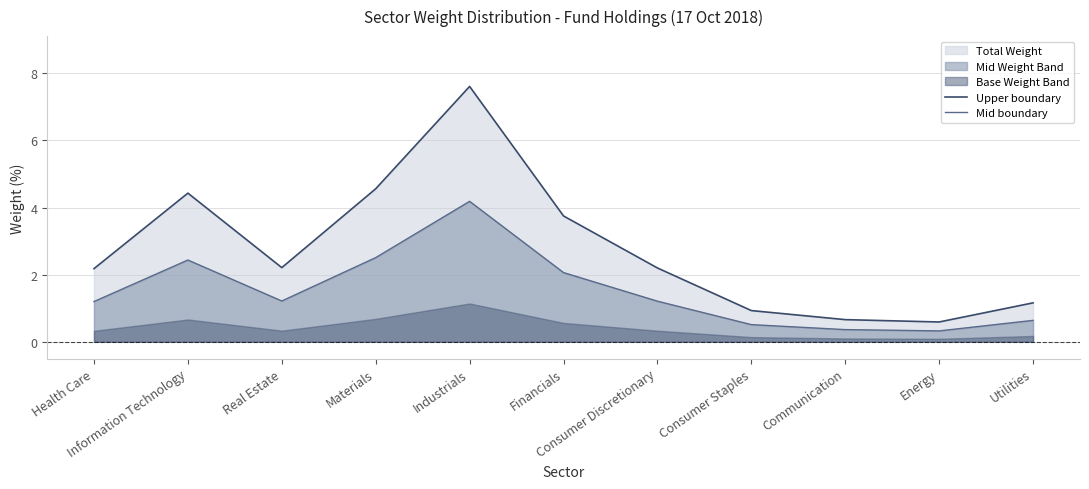

At which label does Upper boundary reach its minimum?

Energy